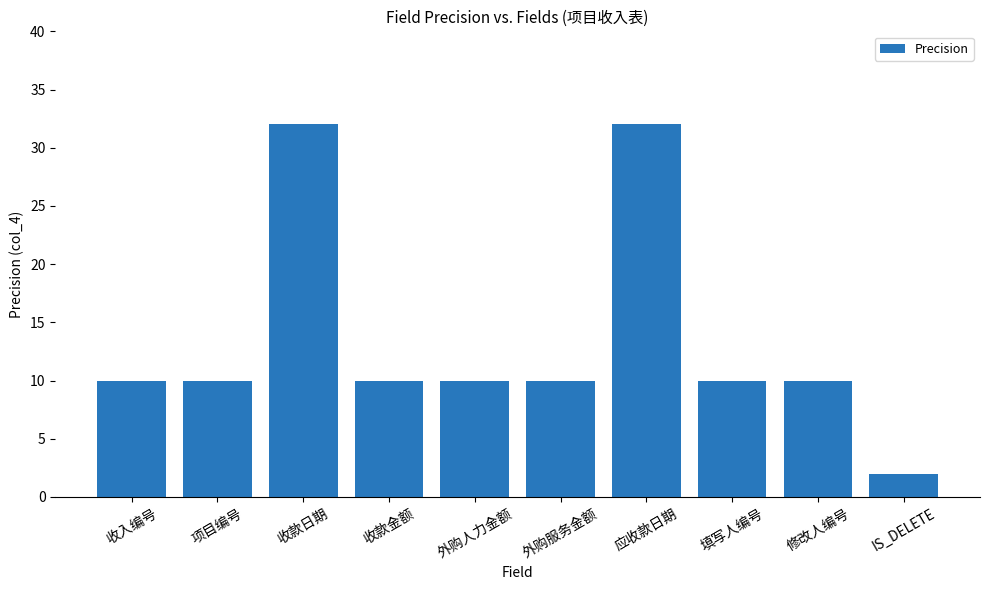

Reading left to right, list all the values displayed in this chart.

10	10	32	10	10	10	32	10	10	2